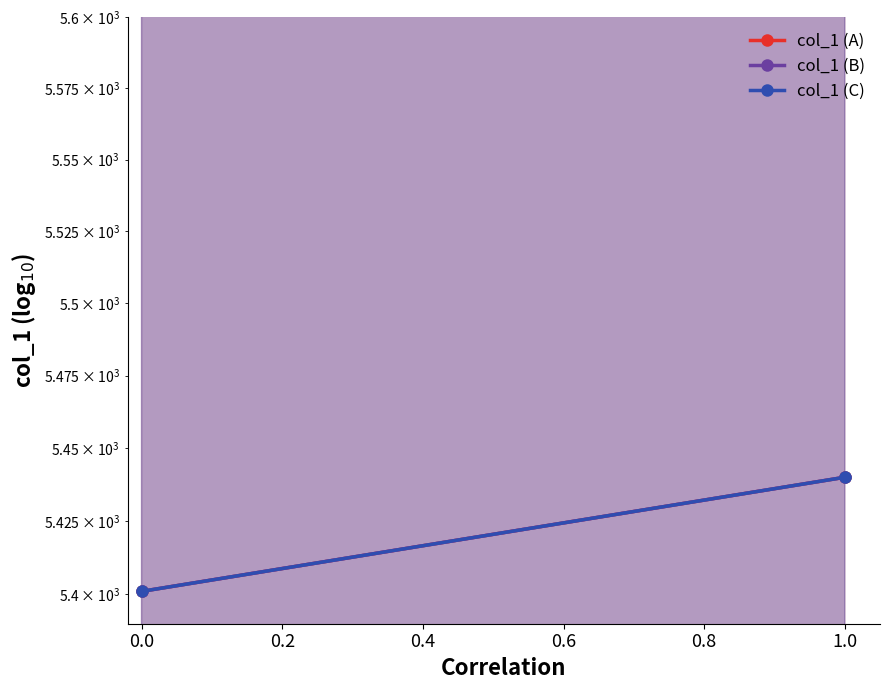

What is the sum of all col_1 (A) values?

10841